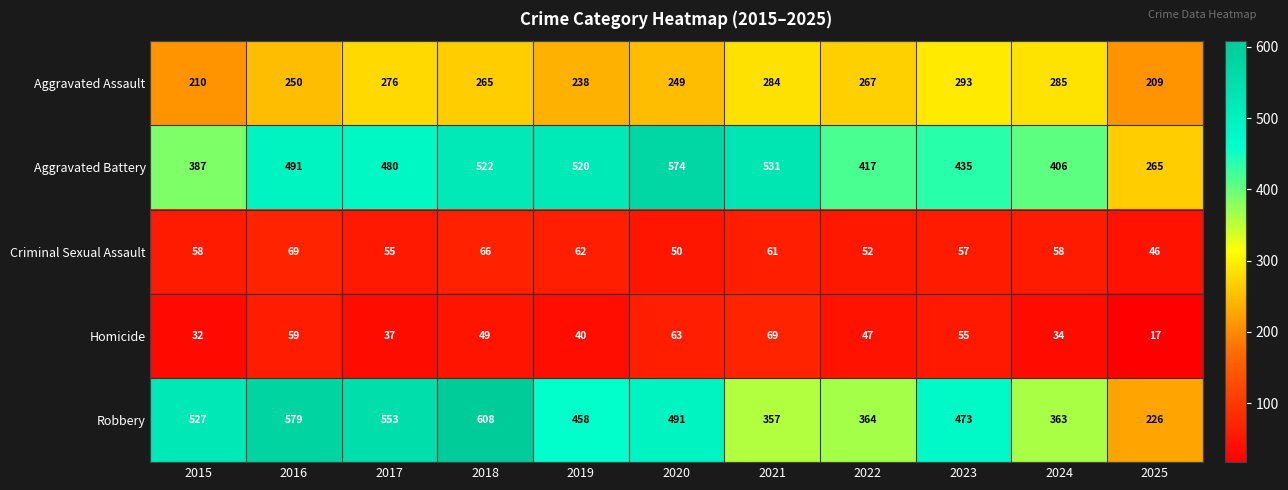

Rank the series at 2019 from highest to lowest value.

Aggravated Battery, Robbery, Aggravated Assault, Criminal Sexual Assault, Homicide